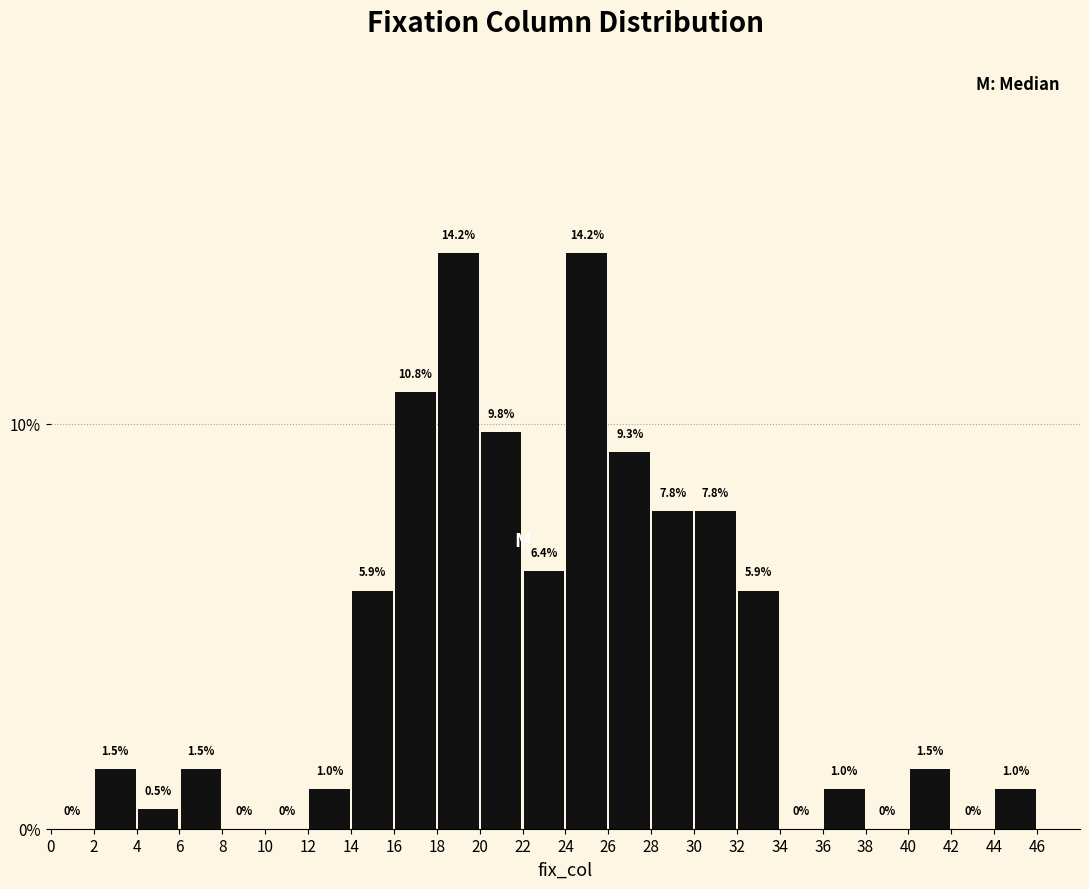

Reading left to right, list every bar in this chart as the range it spans on the x-axis followed by its height.

0 to 2: 0.0
2 to 4: 1.5
4 to 6: 0.5
6 to 8: 1.5
8 to 10: 0.0
10 to 12: 0.0
12 to 14: 1.0
14 to 16: 5.9
16 to 18: 10.8
18 to 20: 14.2
20 to 22: 9.8
22 to 24: 6.4
24 to 26: 14.2
26 to 28: 9.3
28 to 30: 7.8
30 to 32: 7.8
32 to 34: 5.9
34 to 36: 0.0
36 to 38: 1.0
38 to 40: 0.0
40 to 42: 1.5
42 to 44: 0.0
44 to 46: 1.0